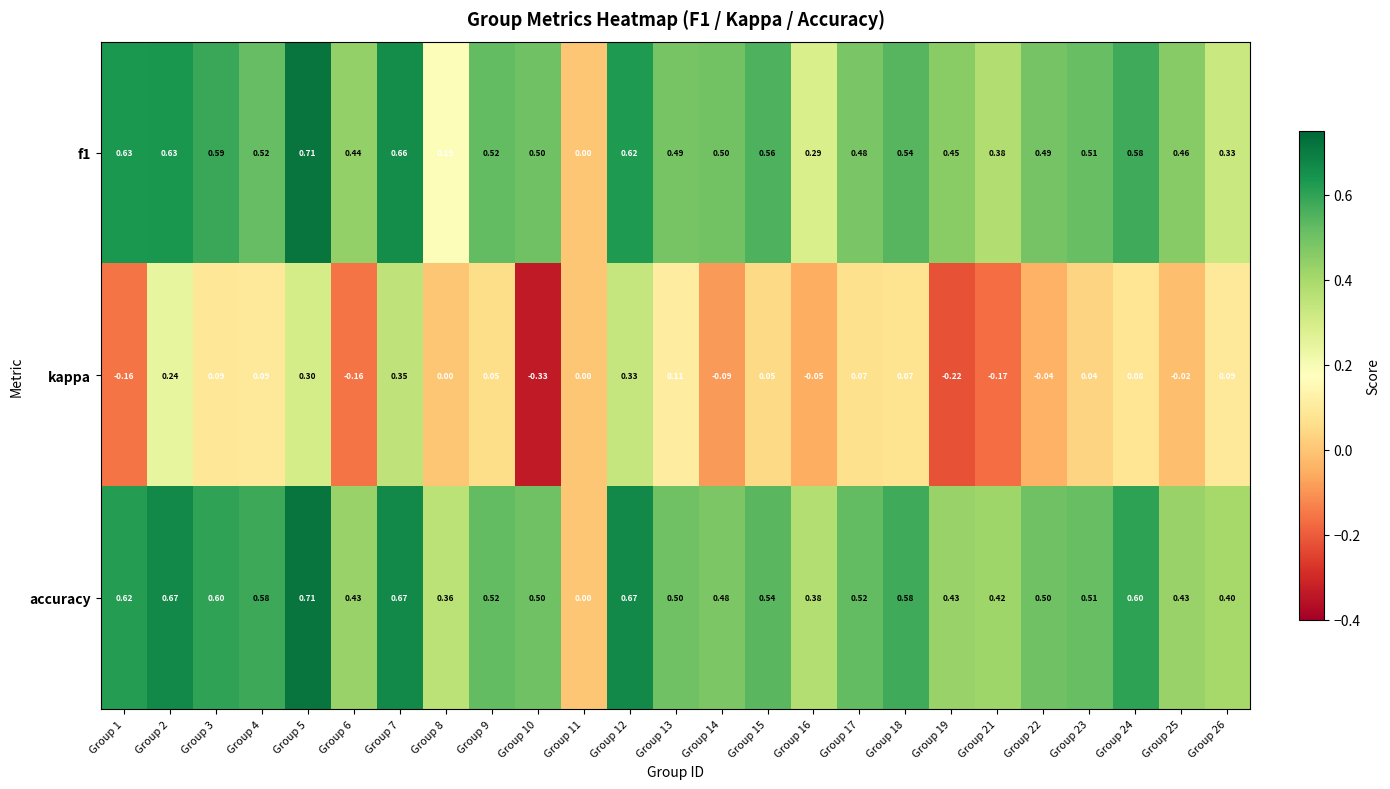

At Group 17, list the series in order from smallest to largest.

kappa, f1, accuracy